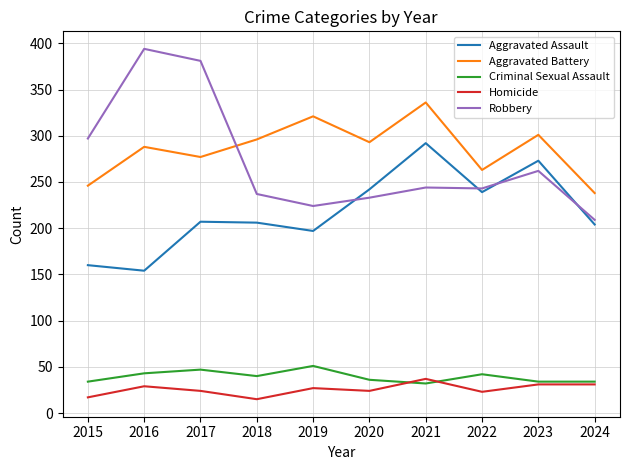

Does the chart display data point markers on the line(s)?

No